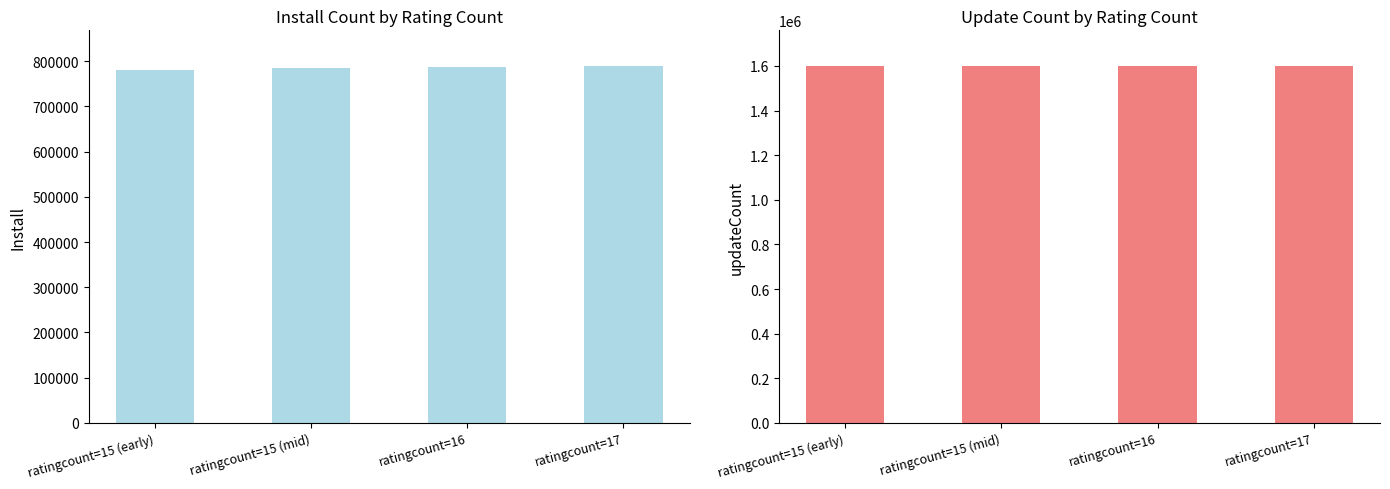

Between ratingcount=15 (early) and ratingcount=17, which series saw the biggest shift?

install